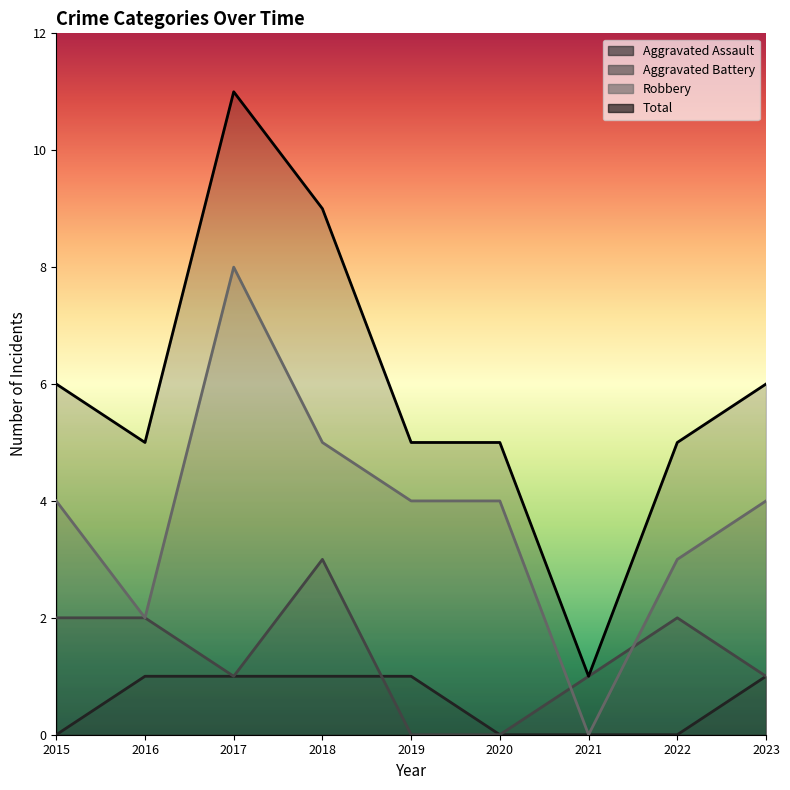

In Aggravated Battery, how many points are lower than both neighbors (excluding endpoints)?

1